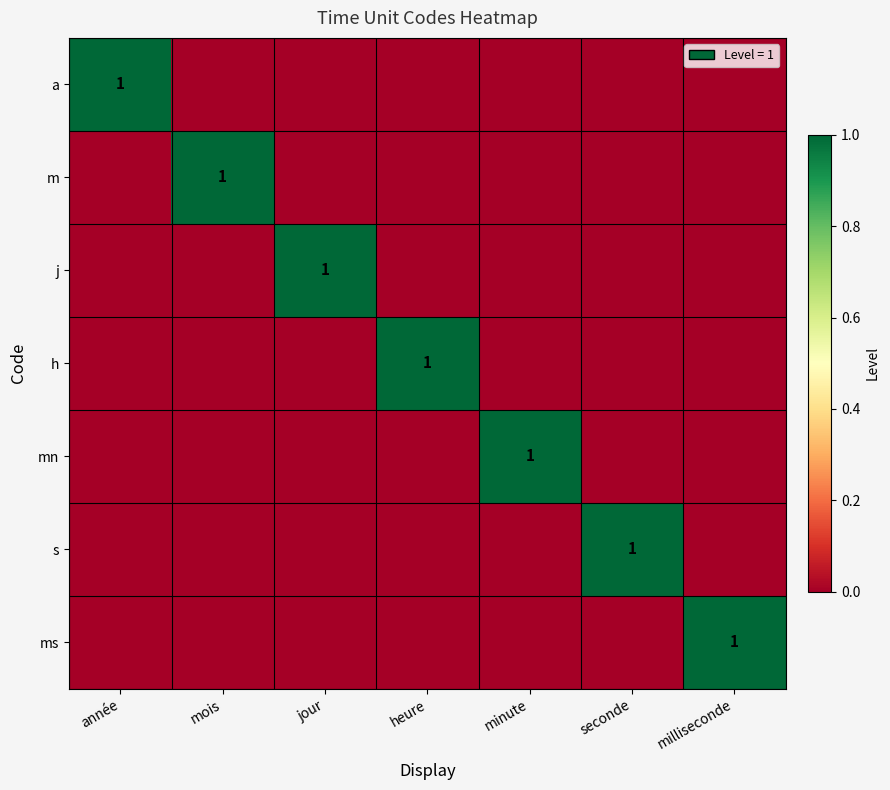

At which category is the sum across all series the highest?

année